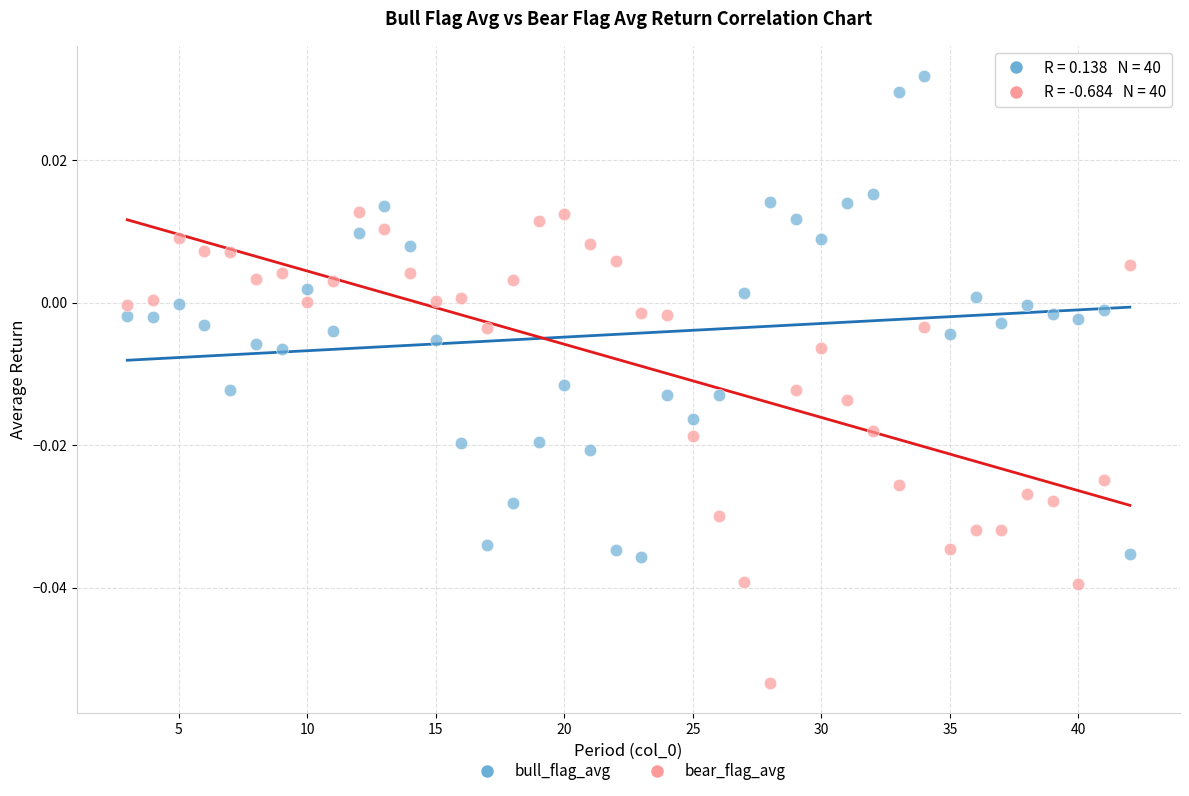

What are all the series names shown in the legend?

bull_flag_avg, bear_flag_avg